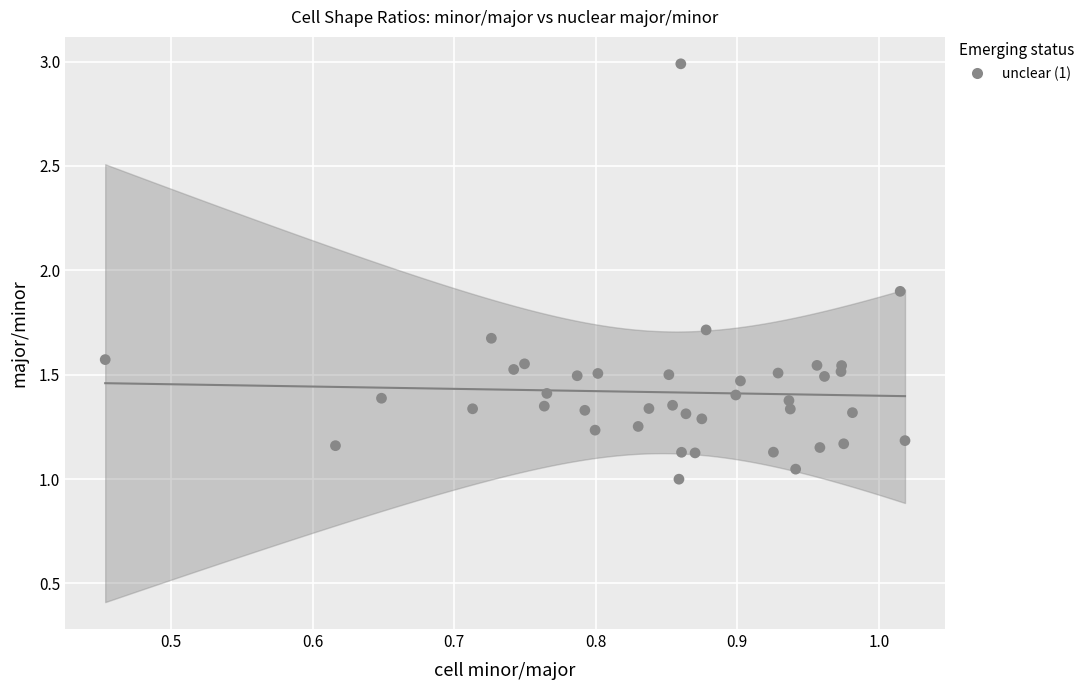

What is the range of X values (max minus min)?

0.6